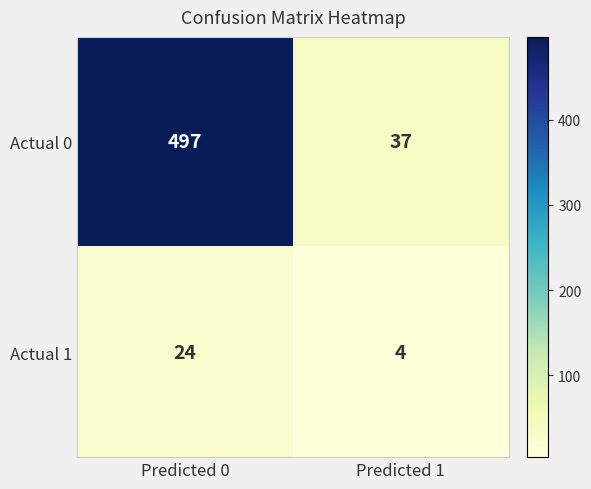

What is the total value across all series at Predicted 1?

41